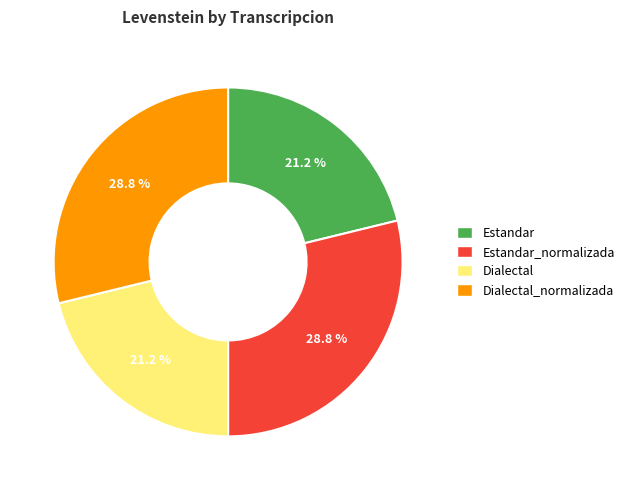

Is it true that Estandar is 21% of the pie?

True